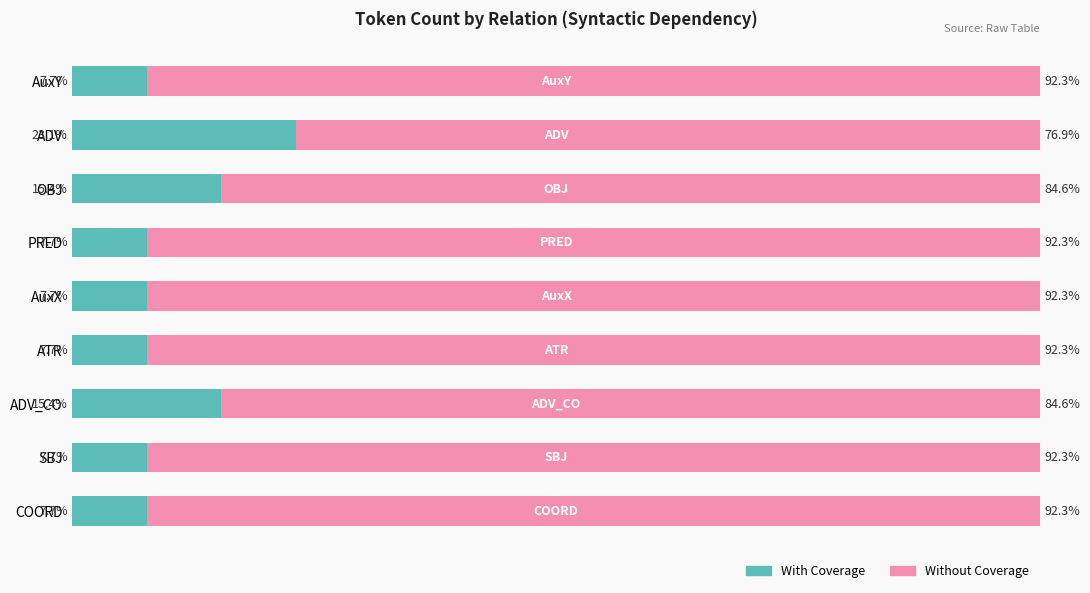

At which label does With Coverage reach its peak?

ADV